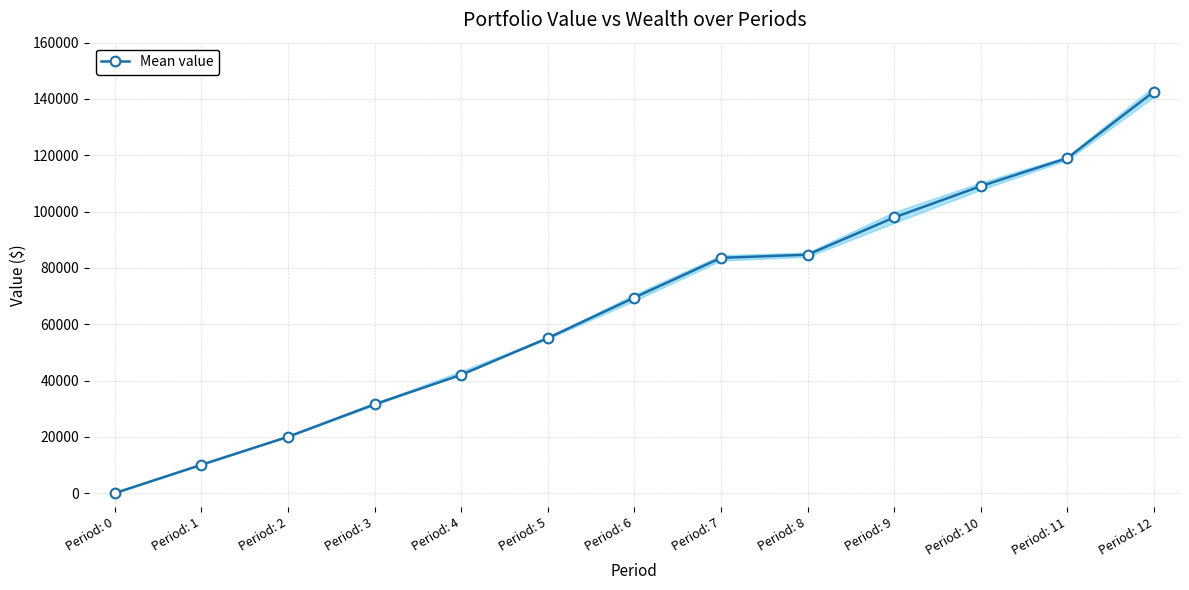

What is the value of the 2nd point from the left?

10077.3